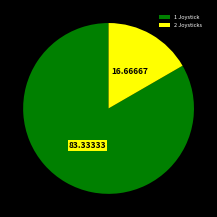

Does 1 Joystick account for over 50% of the chart?

Yes